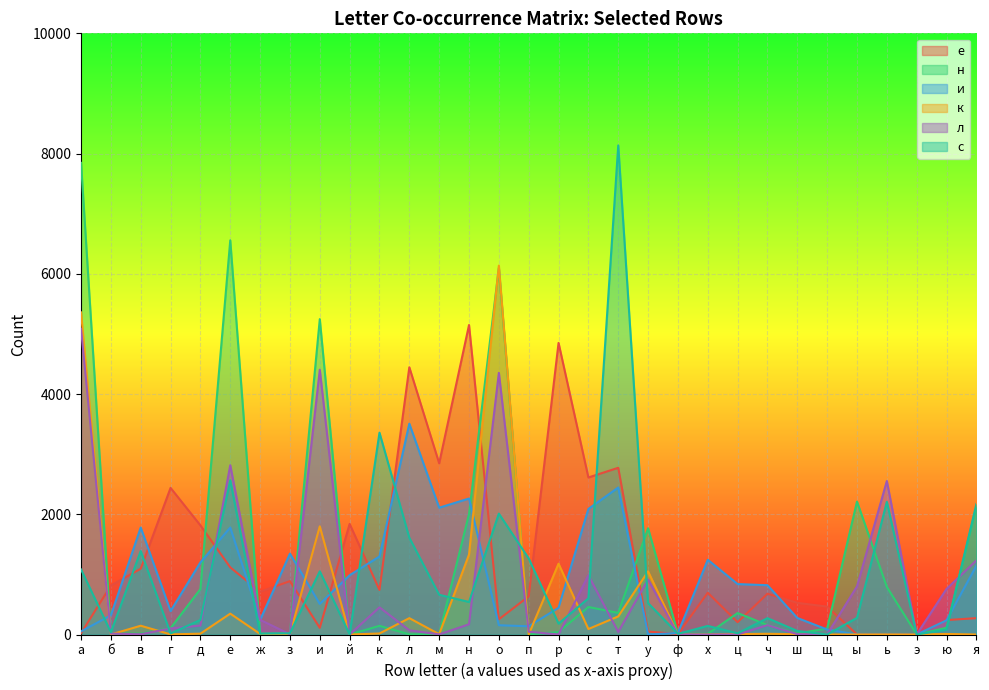

Does the chart display data point markers on the line(s)?

No